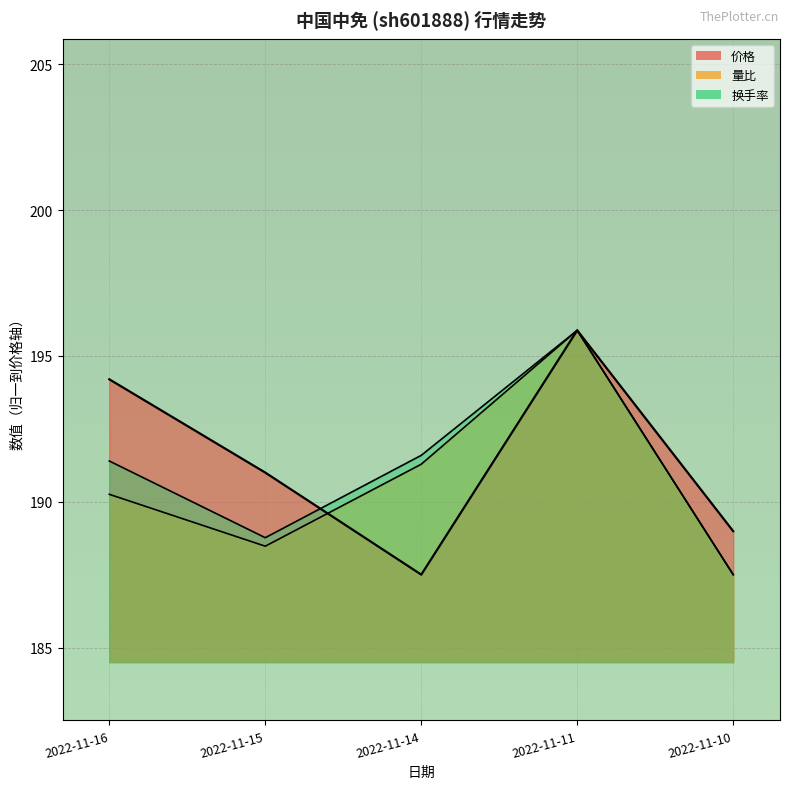

What are all the series names shown in the legend?

价格, 量比, 换手率